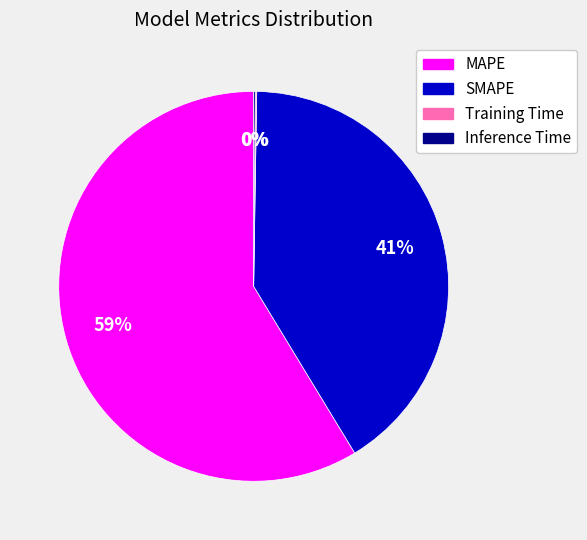

To the nearest percent, what is the difference between the largest and smallest slice percentages?

59%